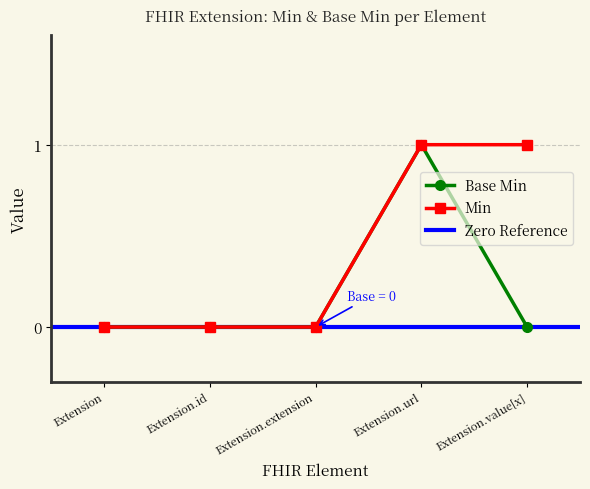

What is the maximum value shown in the chart?

1